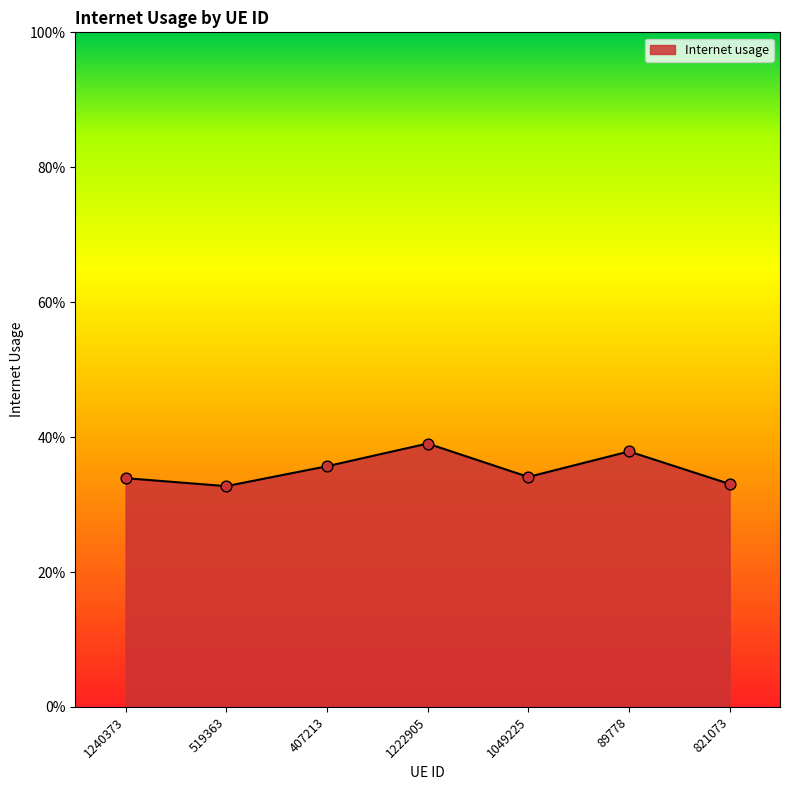

Which has a higher value, 519363 or 1049225?

1049225